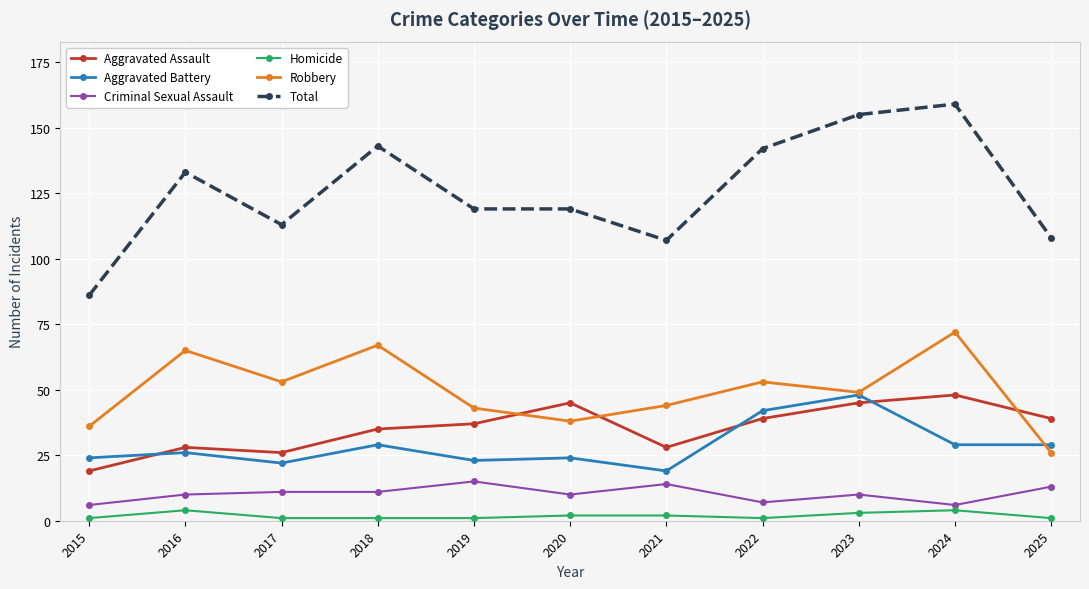

What is the lowest value of the Criminal Sexual Assault series?

6